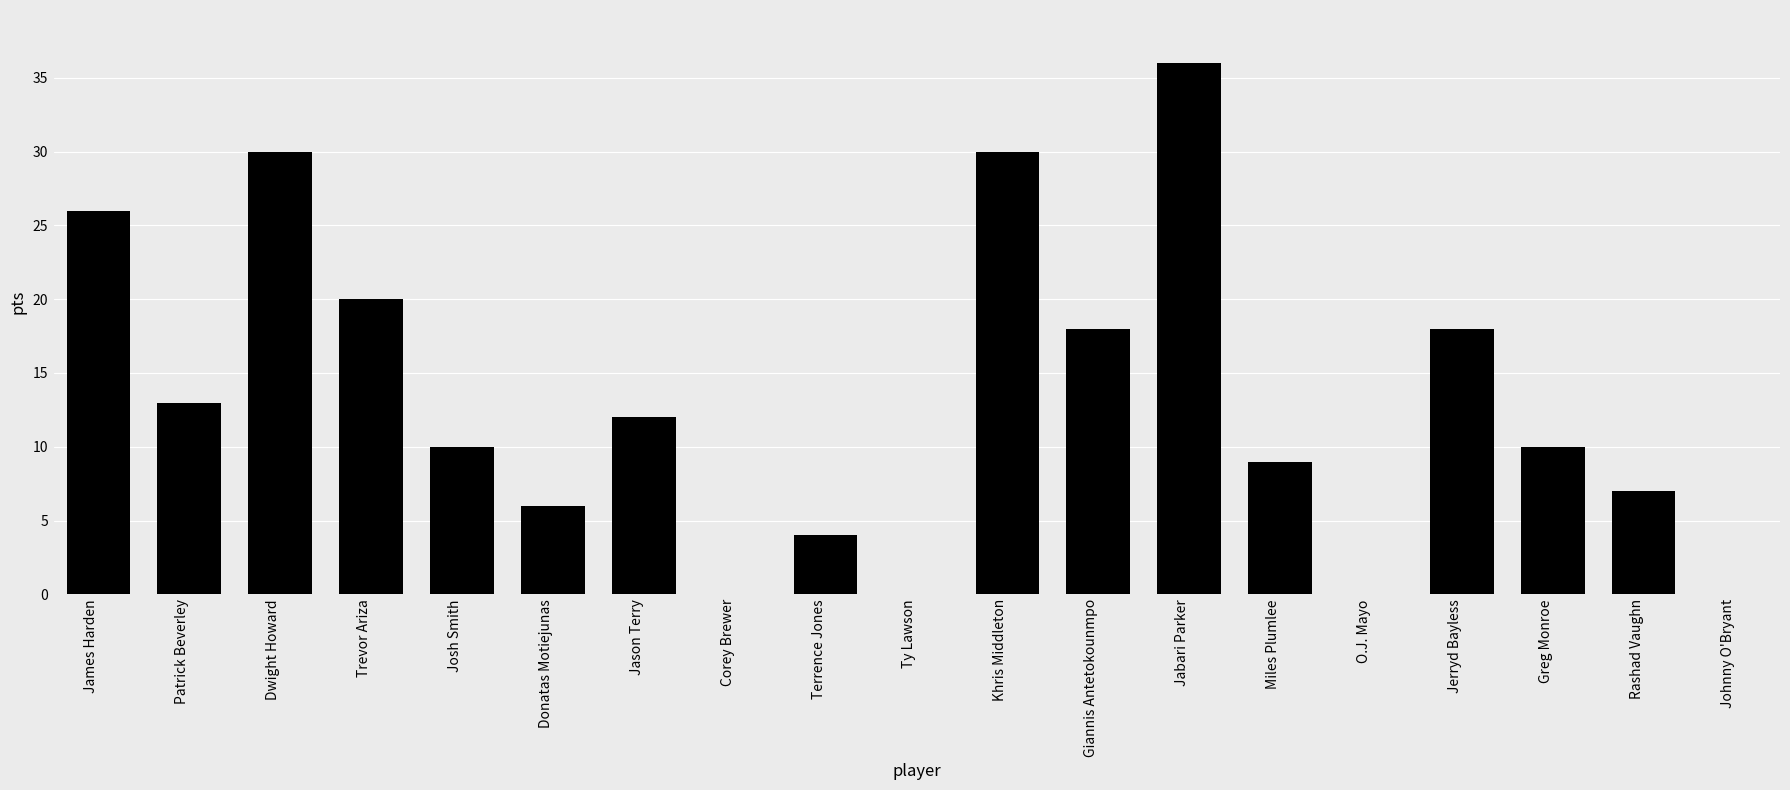

What is the approximate value at Terrence Jones?

4